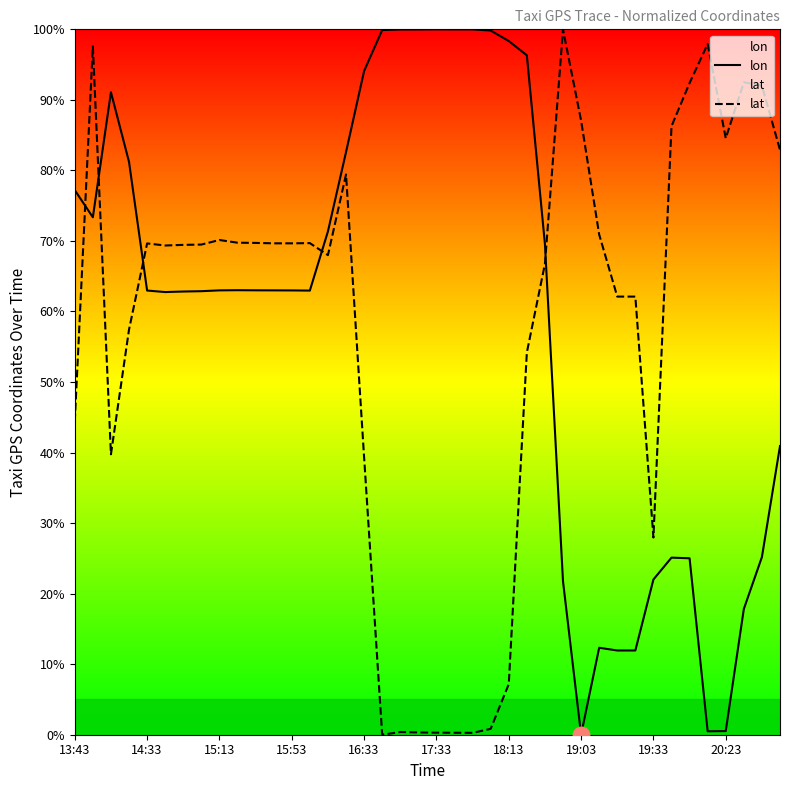

At how many categories does at least one series exceed 21?

40